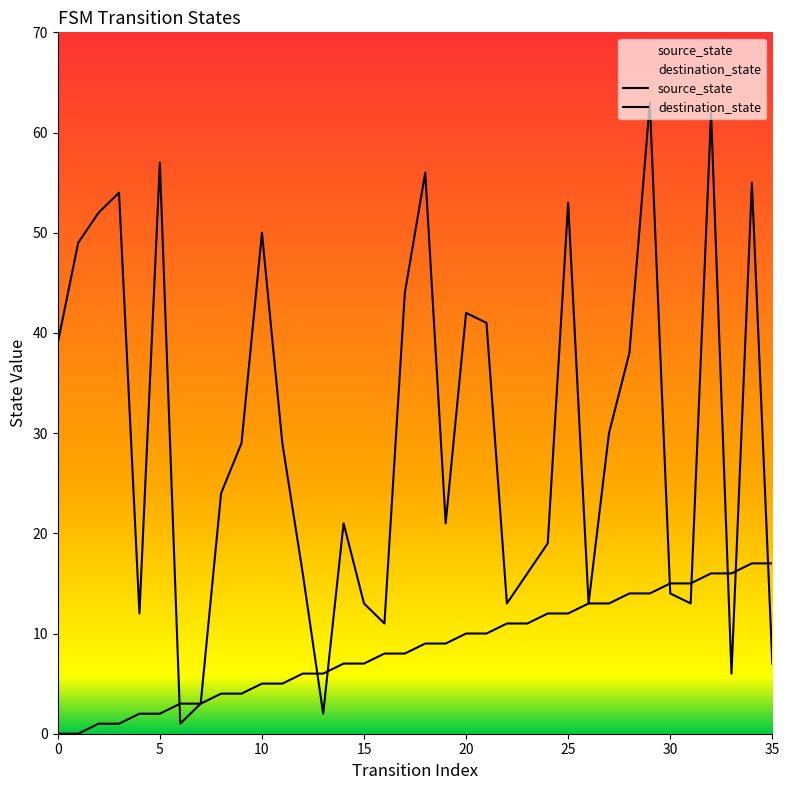

What is the difference between the destination_state values at 23 and 24?

3